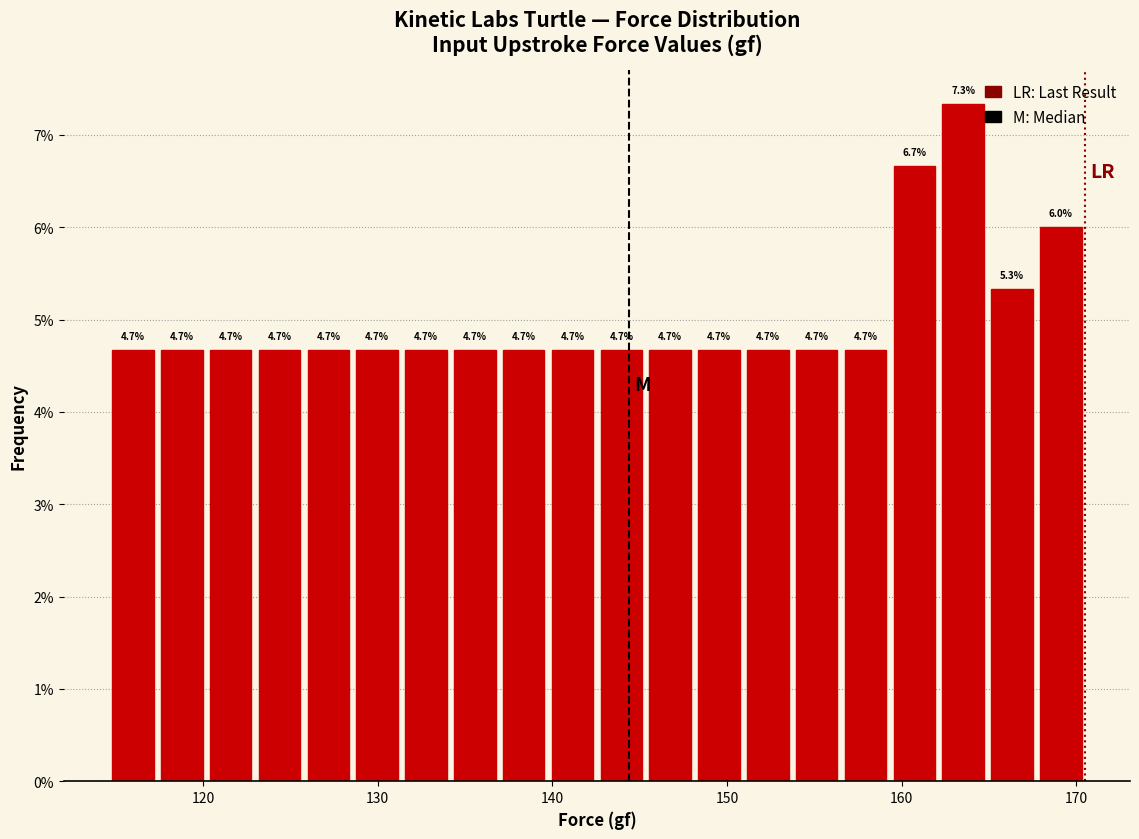

Read against the x-axis, roughly where is the centre of the tallest bar?

164